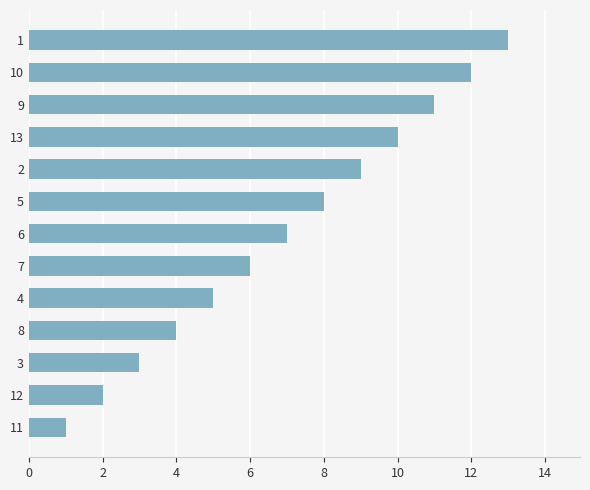

Which label corresponds to the smallest value in the chart?

11